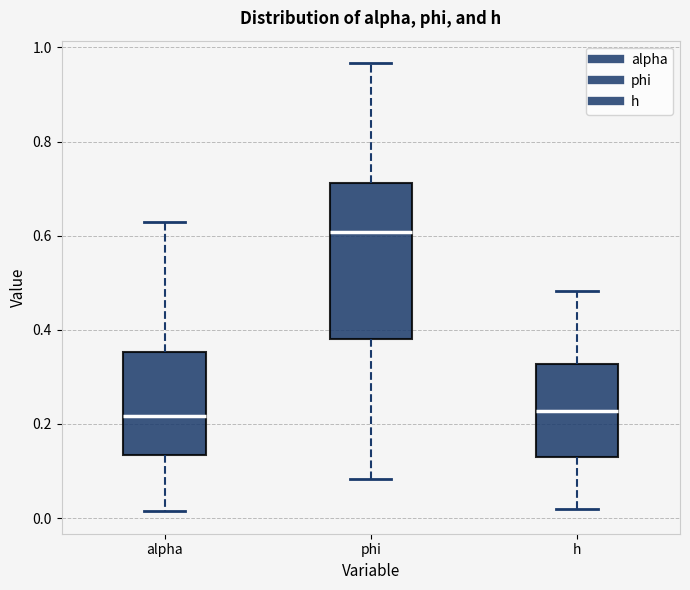

Reading left to right, transcribe this box plot: for each box, give where its median line is, the range the box spans, and where its two whiskers end, as read against the y-axis. The values are not printed on the chart, so give them approximately, as read against the axis.

alpha: median 0.22, box 0.14 to 0.36, whiskers 0.02 to 0.62
phi: median 0.60, box 0.38 to 0.72, whiskers 0.08 to 0.96
h: median 0.22, box 0.12 to 0.32, whiskers 0.02 to 0.48